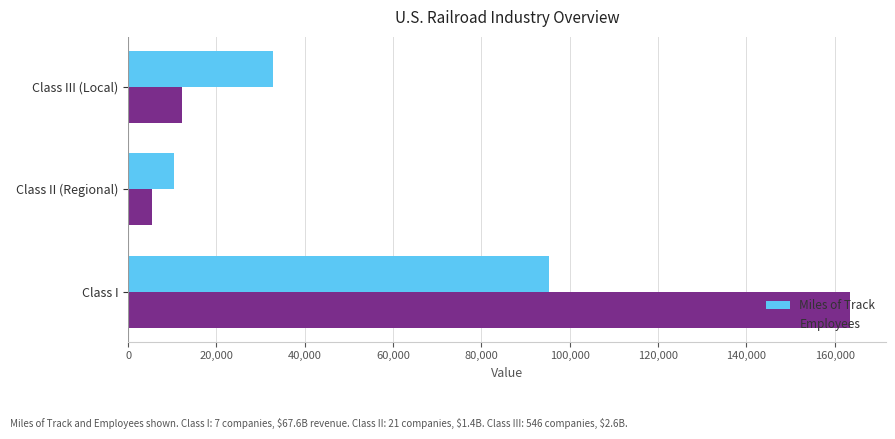

Which series has the largest total across all categories?

Employees